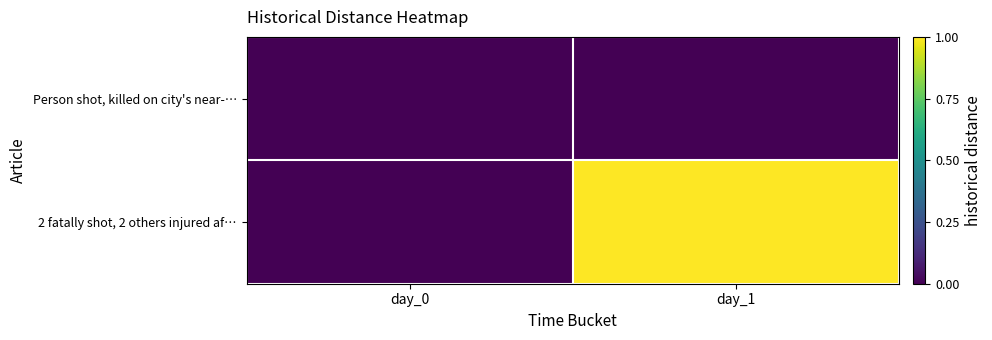

List the series in order of their peak value, lowest first.

Person shot, killed on city's near-…, 2 fatally shot, 2 others injured af…